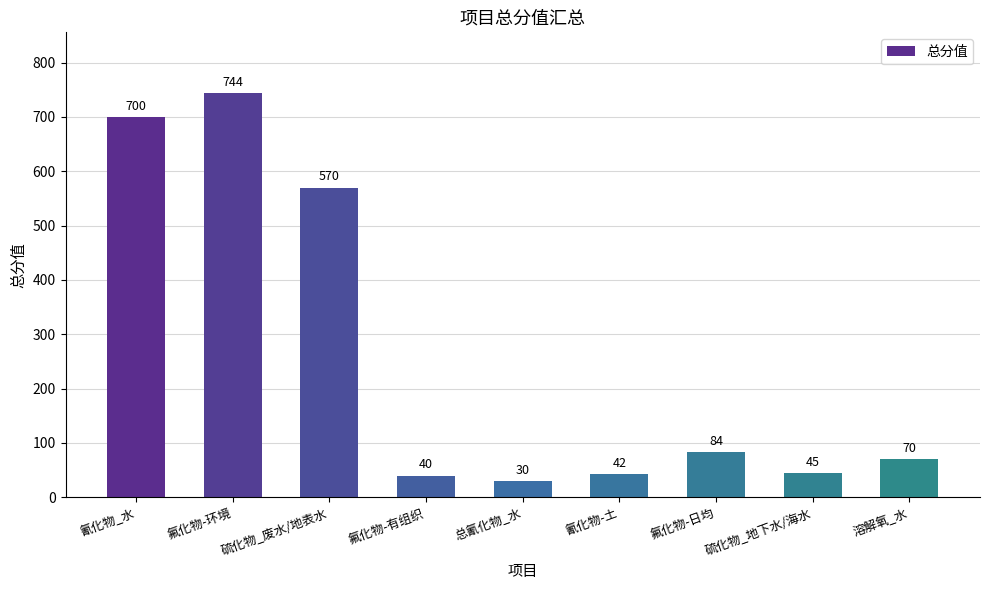

True or false: the data shows 1219 at 氟化物-环境.

False